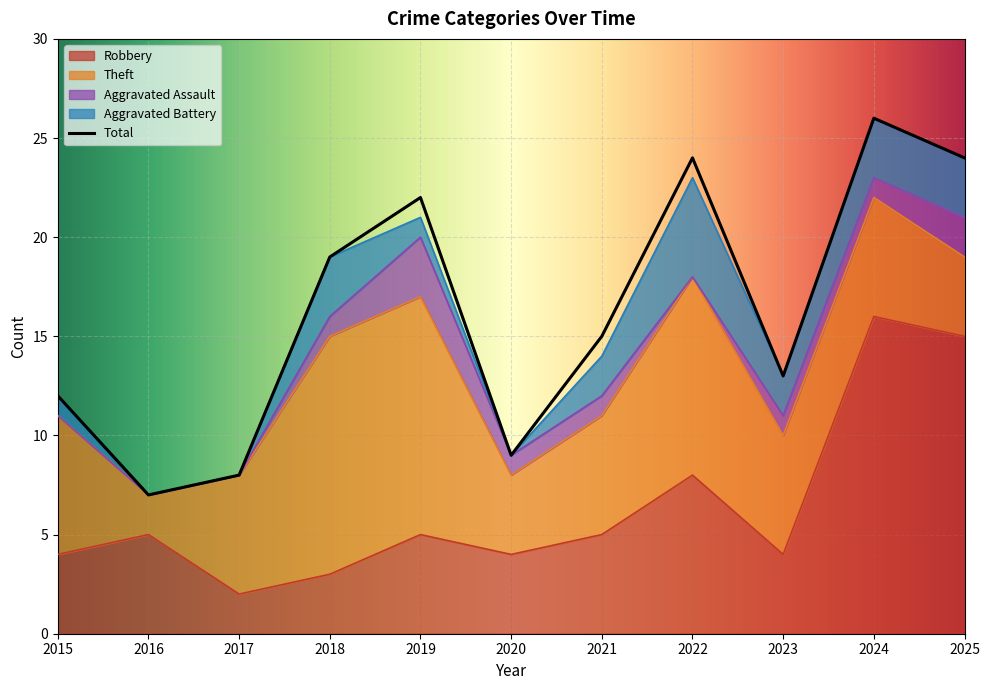

True or false: Robbery has more than 0 points higher than both neighbors.

True